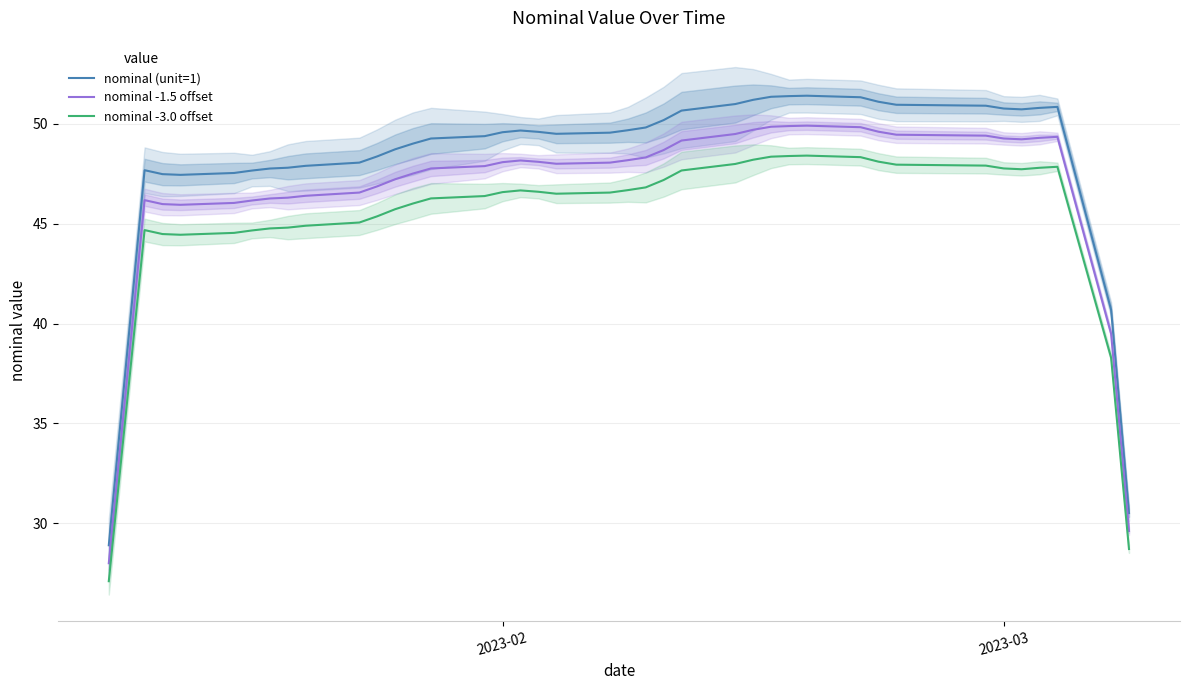

What is the difference between the maximum and minimum values in the nominal (unit=1) series?

22.5